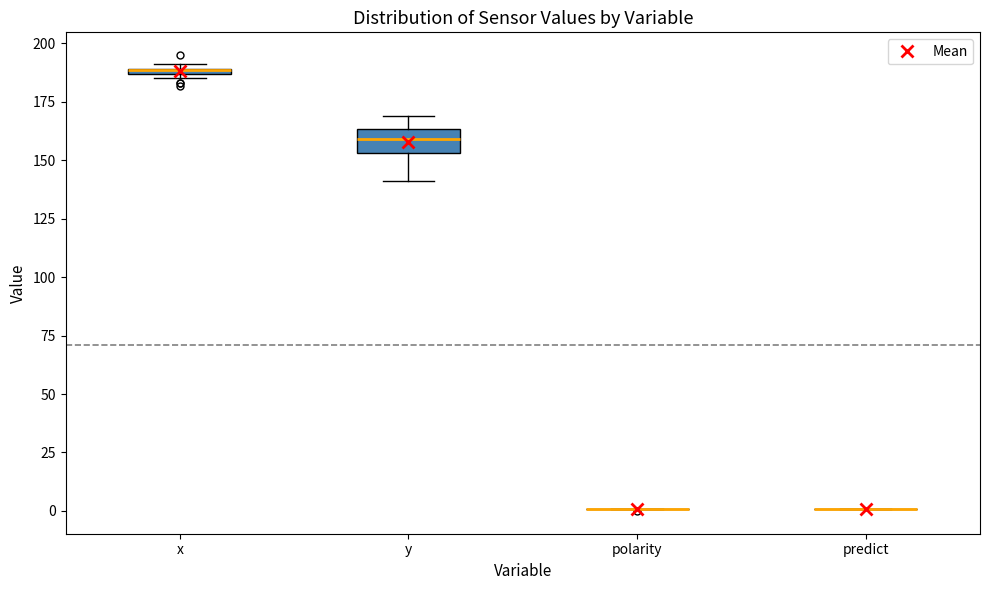

Where does the lower whisker of the box for y end on the y-axis? The values are not printed on the chart, so give them approximately, as read against the axis.

140